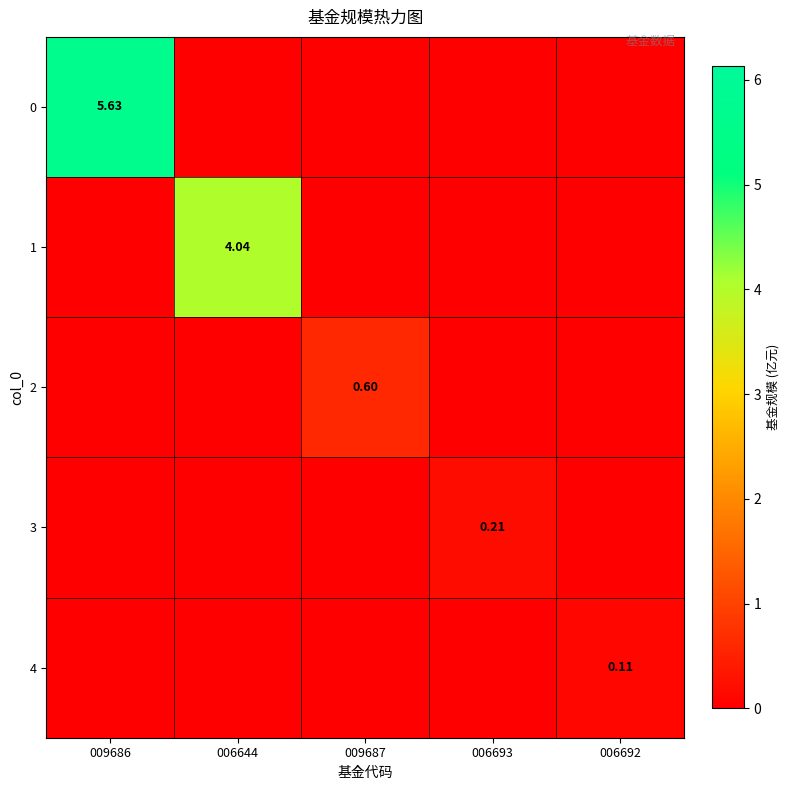

What is the difference between the maximum and minimum values in the 4 series?

0.1